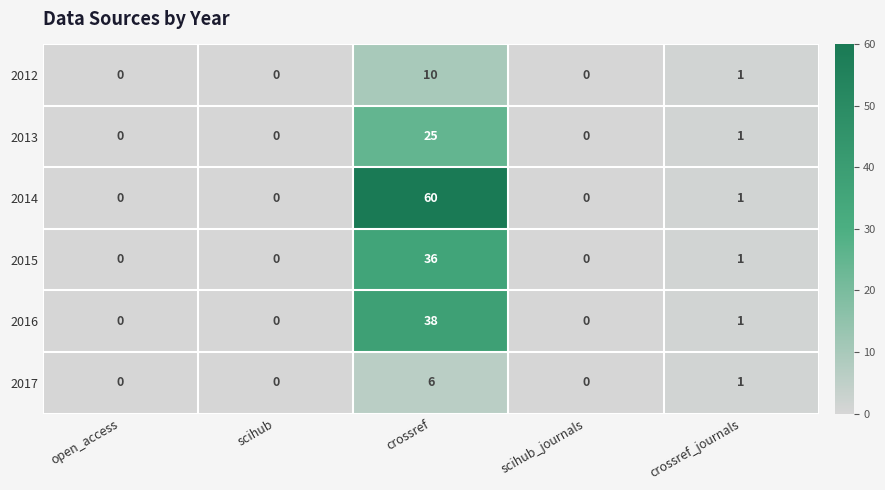

At which label does 2017 reach its peak?

crossref